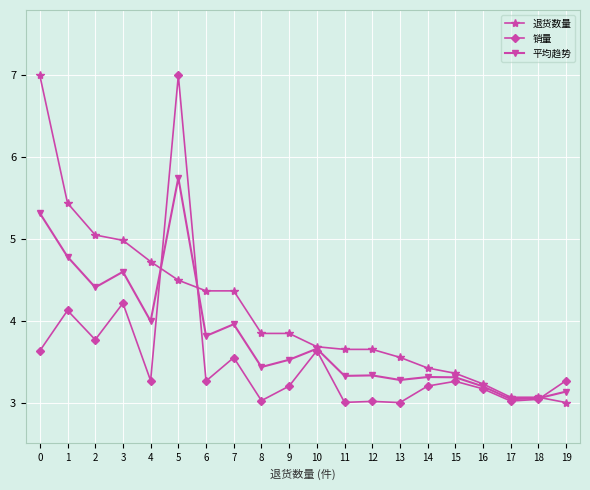

Rank the series by their average value, from highest to lowest.

退货数量, 平均趋势, 销量